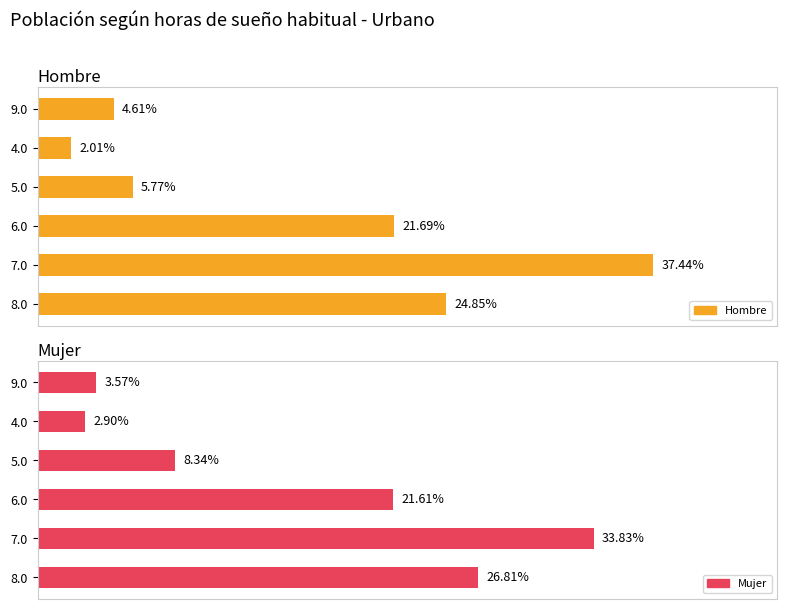

What is the value of the Mujer bar at the 6th from the left?

3.6